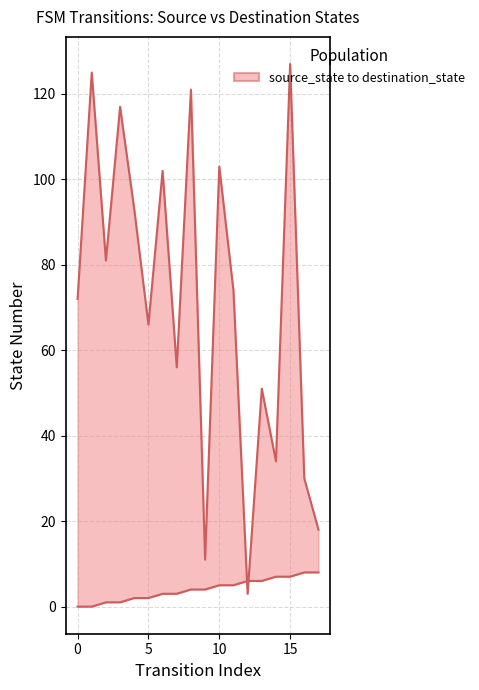

What is the minimum value for destination_state?

3